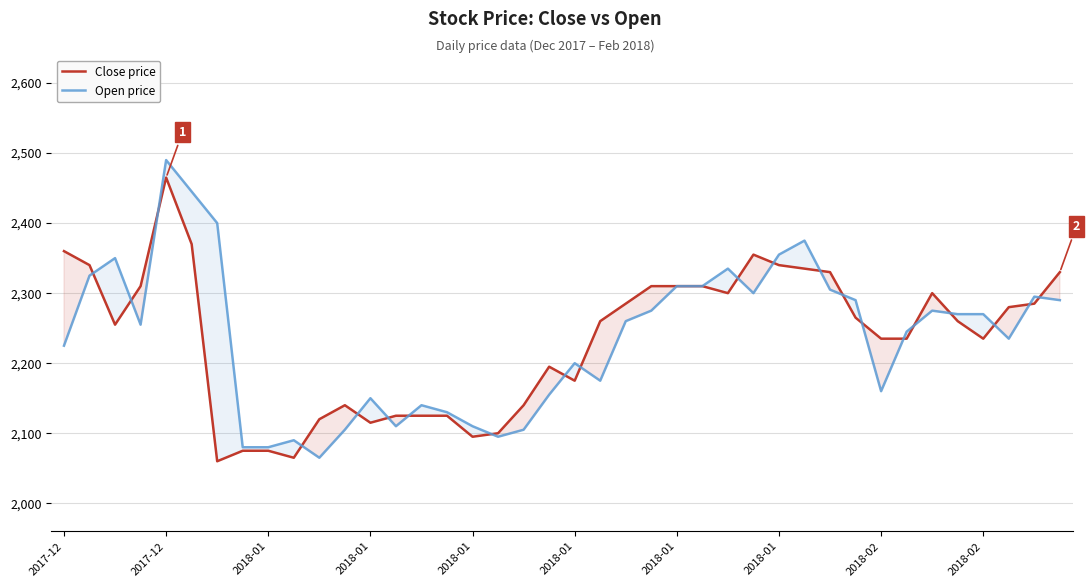

What value does the Close price series have at 30?

2330